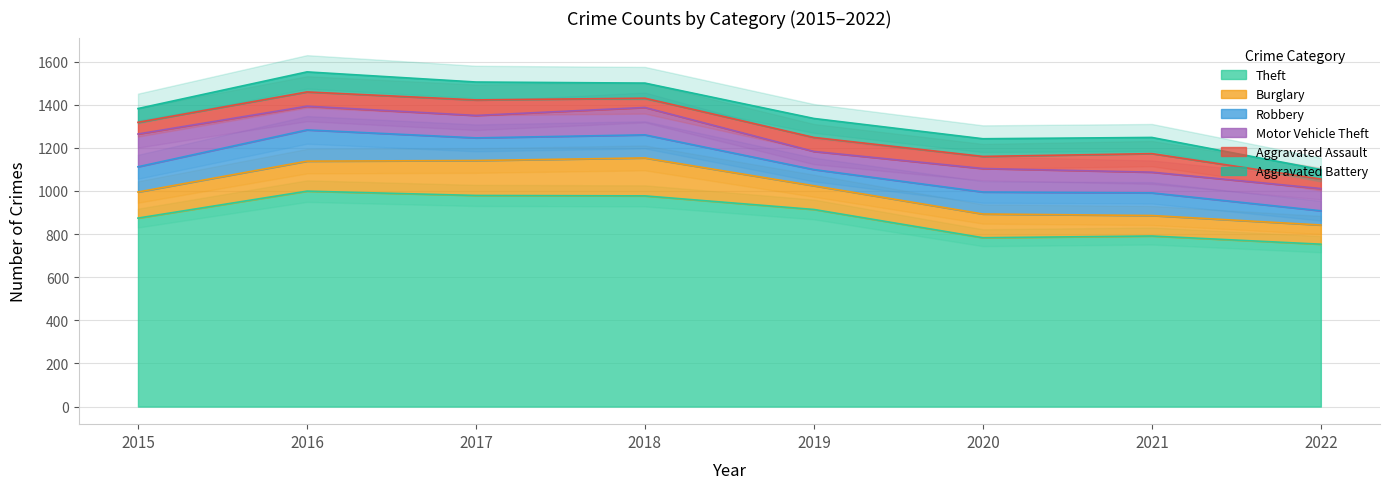

True or false: Aggravated Assault and Theft cross at least once.

False